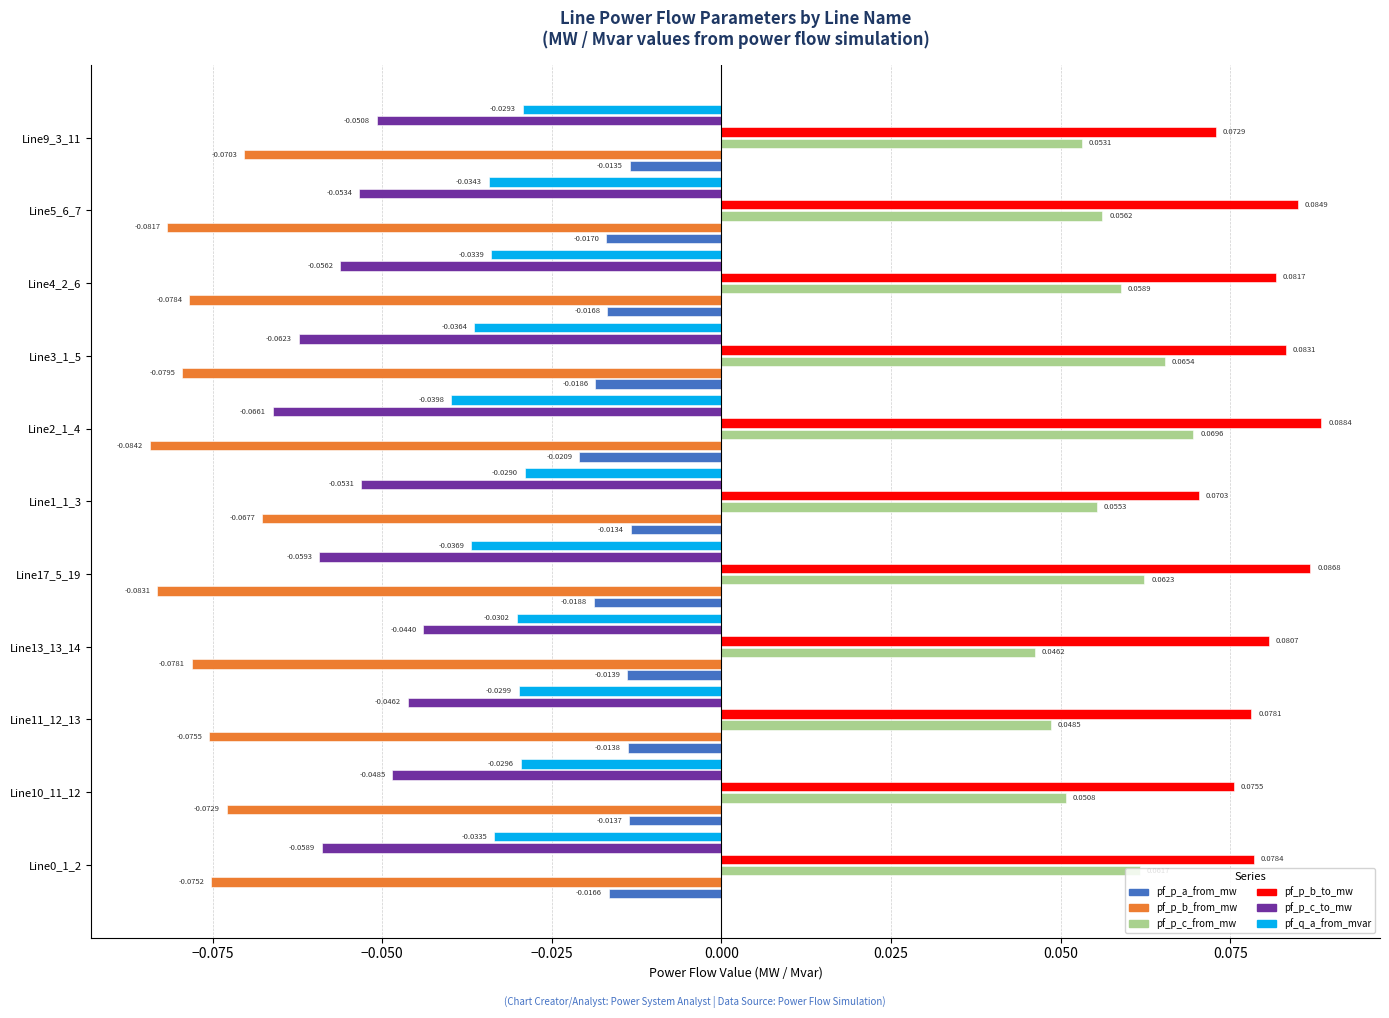

Which series changed the most between Line1_1_3 and Line2_1_4?

pf_p_b_to_mw